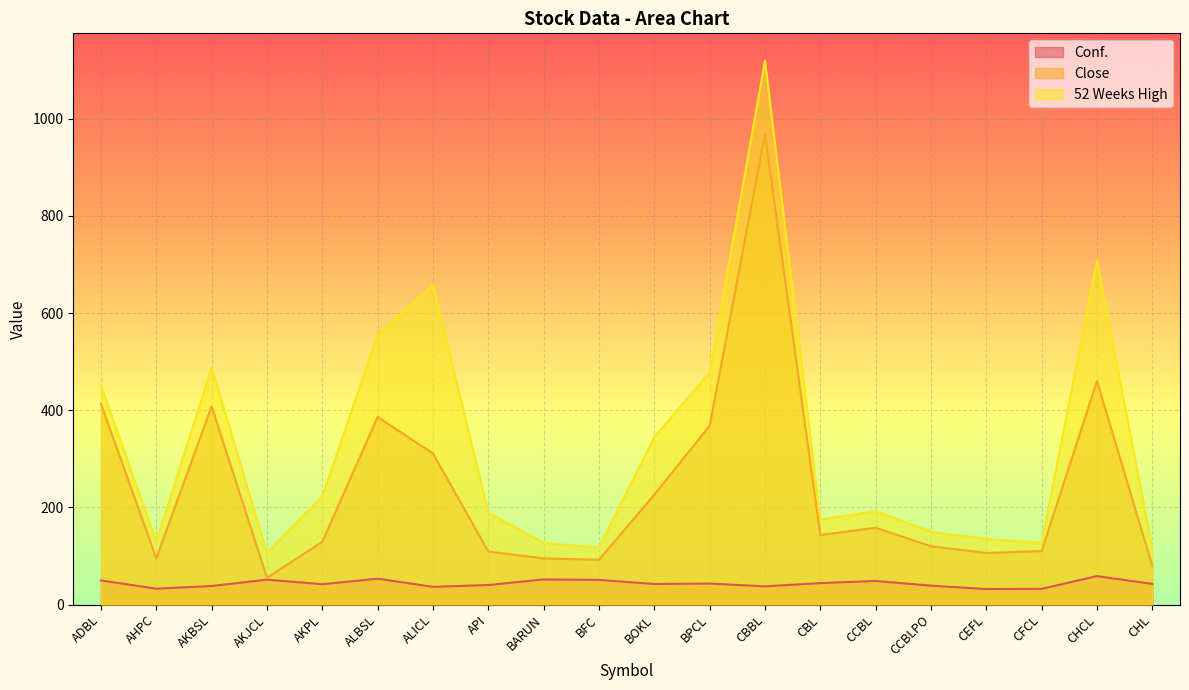

Rank the series by their average value, from lowest to highest.

Conf., Close, 52 Weeks High